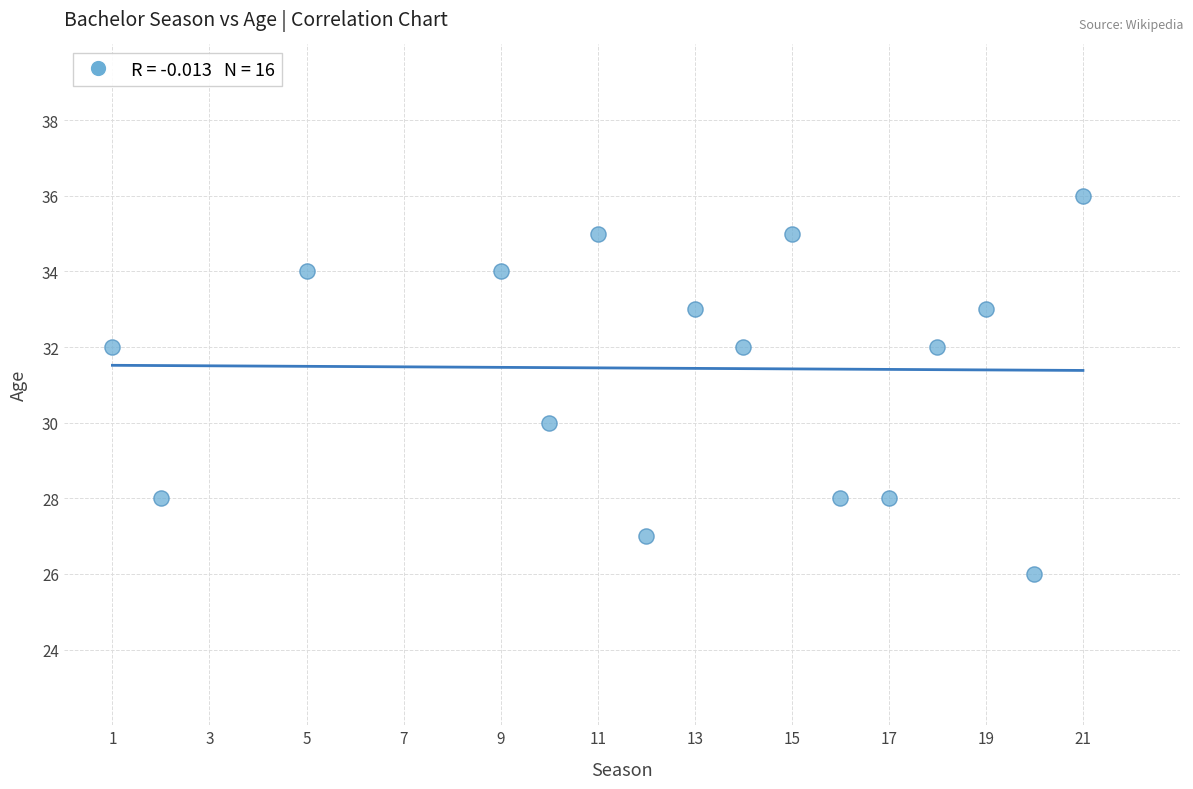

What is the range of Y values (max minus min)?

10